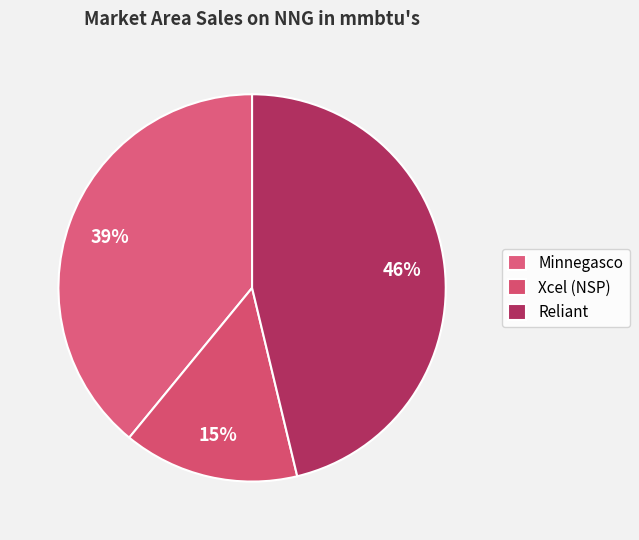

Do Xcel (NSP) and Reliant together represent more than half of the pie?

Yes